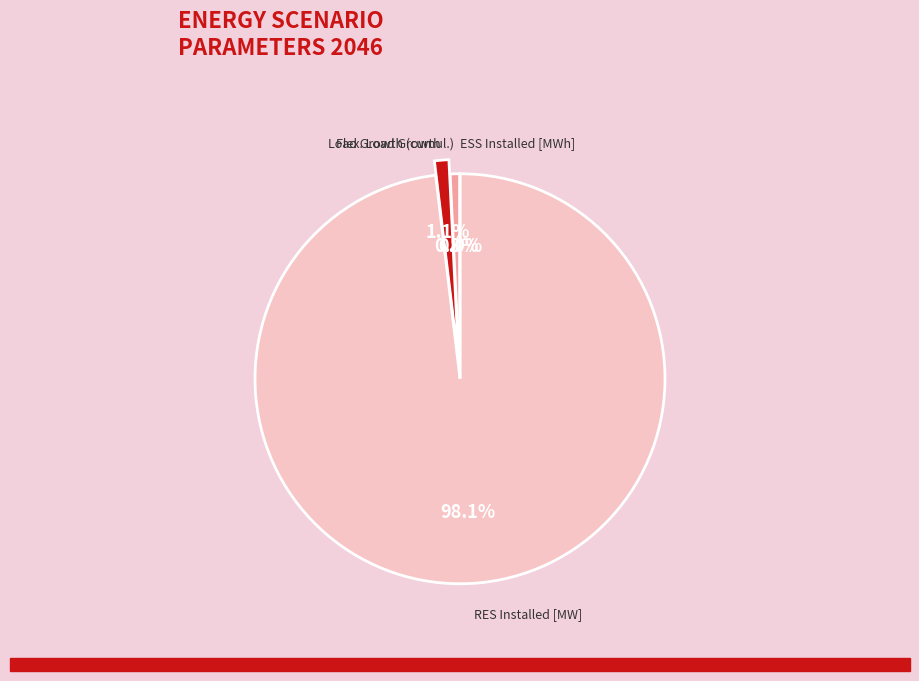

Which category accounts for the majority?

RES Installed [MW]